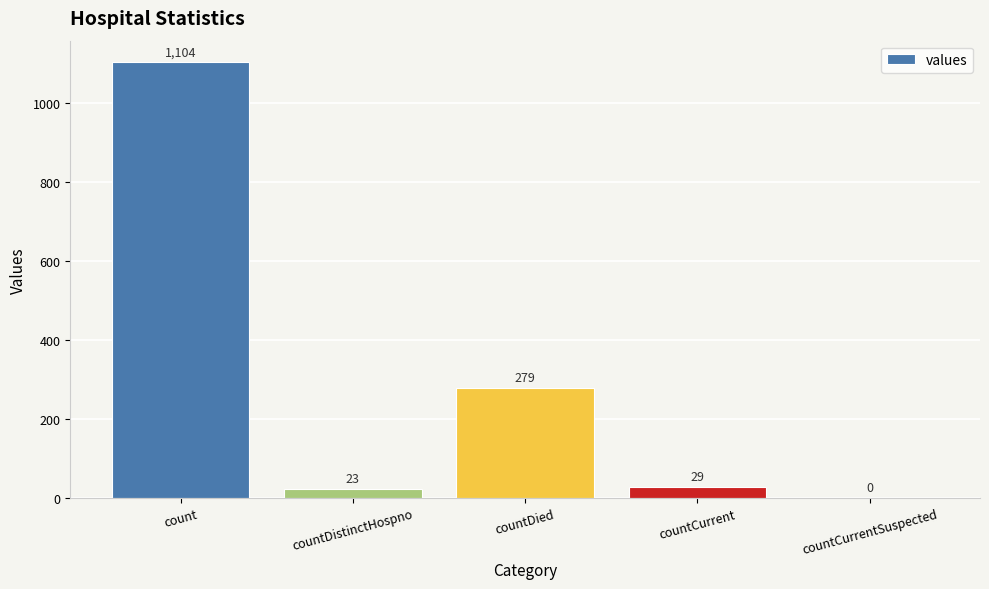

The chart shows a value of 23 at countDistinctHospno. True or false?

True